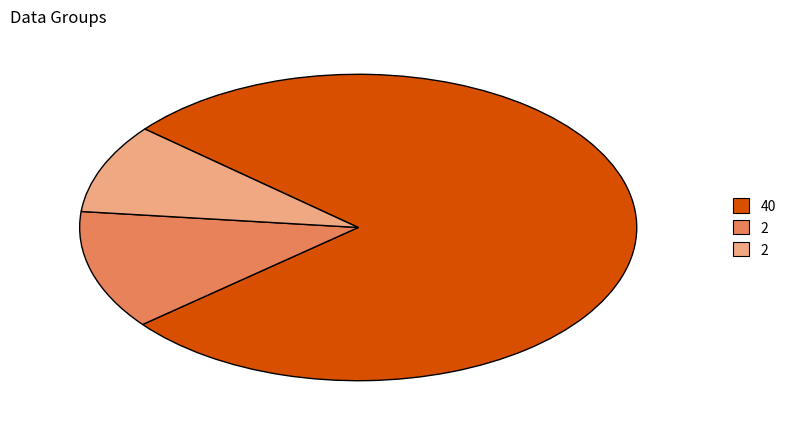

Is there a majority slice in this chart?

Yes